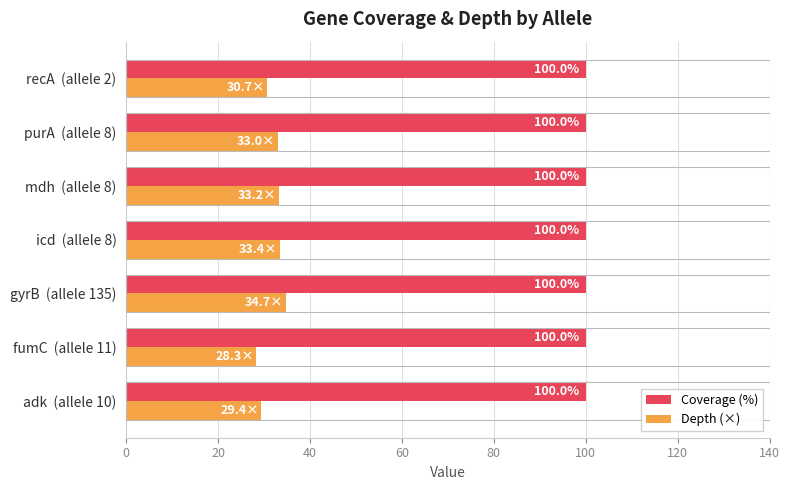

List the labels in order of Depth (×) value, largest first.

gyrB  (allele 135), icd  (allele 8), mdh  (allele 8), purA  (allele 8), recA  (allele 2), adk  (allele 10), fumC  (allele 11)